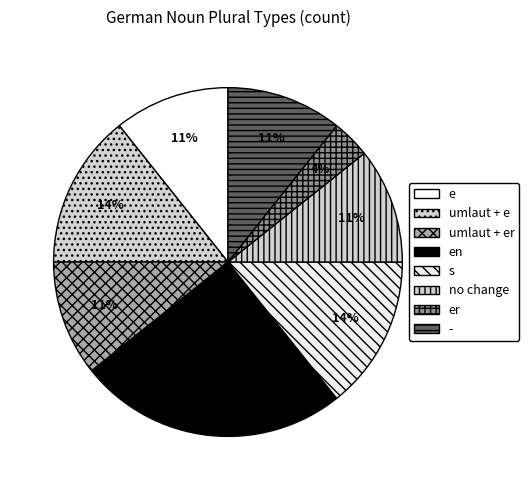

How many slices are in this pie chart?

8